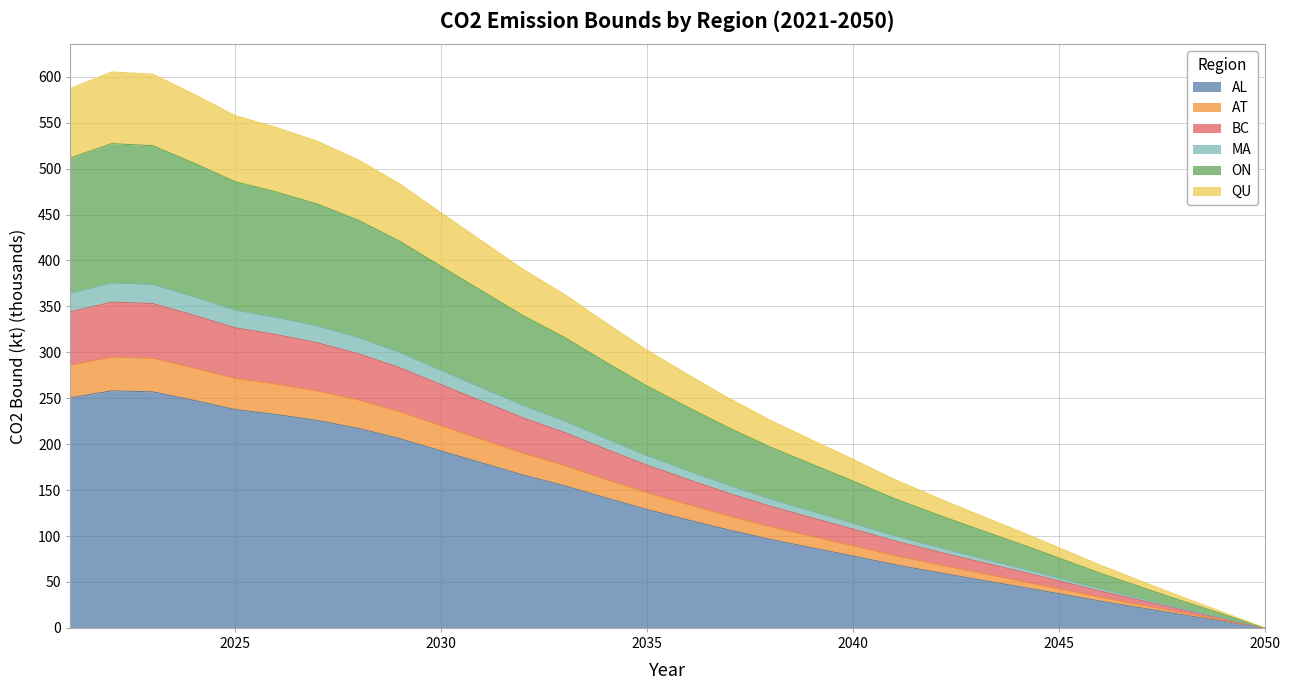

At which label does BC first exceed 128?

2021